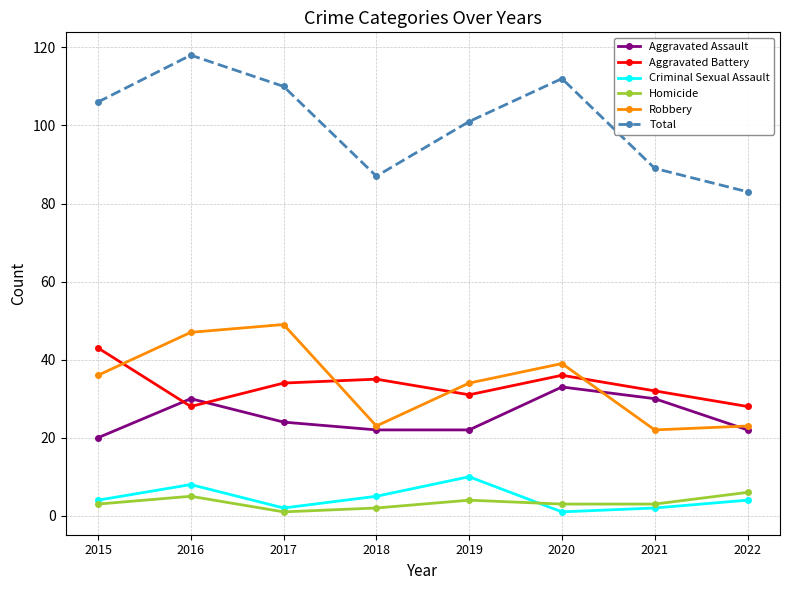

How many lines are shown in the chart?

6